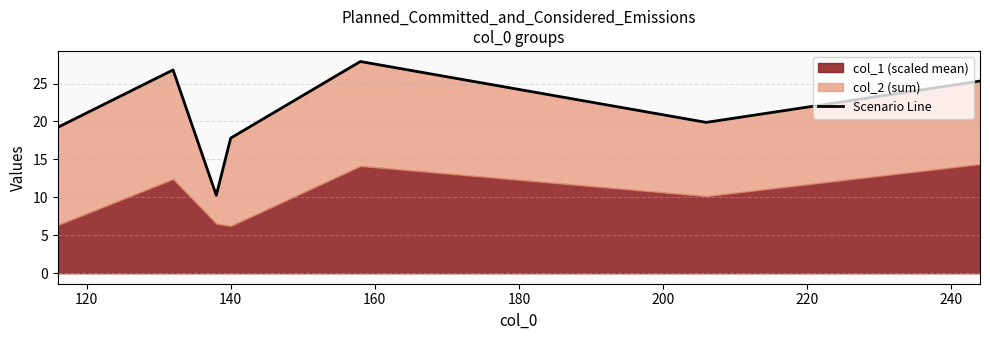

Reading right to left, what are all the values shown in this chart?

25.3	19.9	27.9	17.8	10.3	26.8	19.2